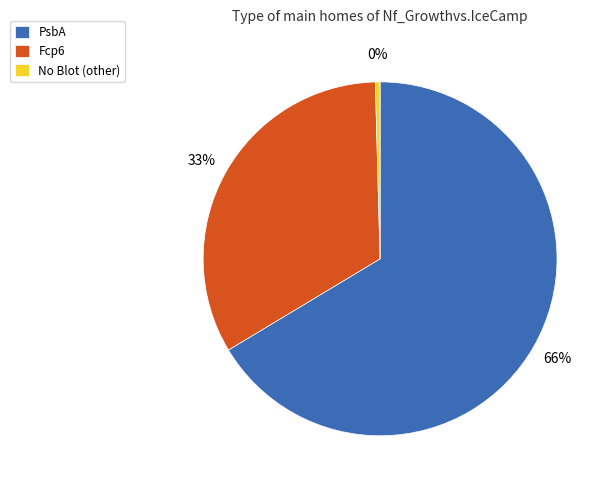

What is the smallest slice in the pie chart?

No Blot (other)